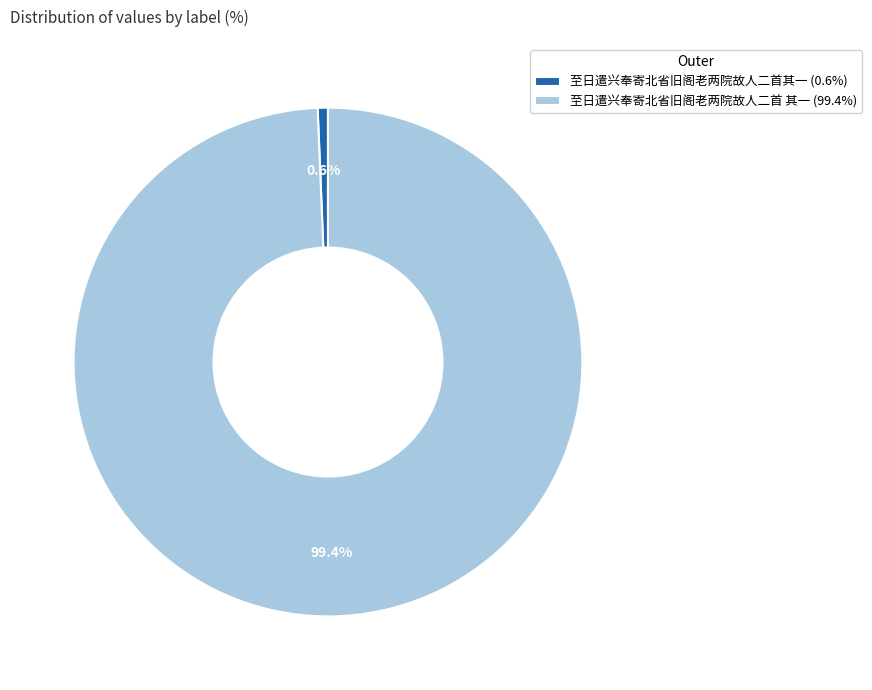

What percentage is the 至日遣兴奉寄北省旧阁老两院故人二首其一 slice, to the nearest percent?

1%